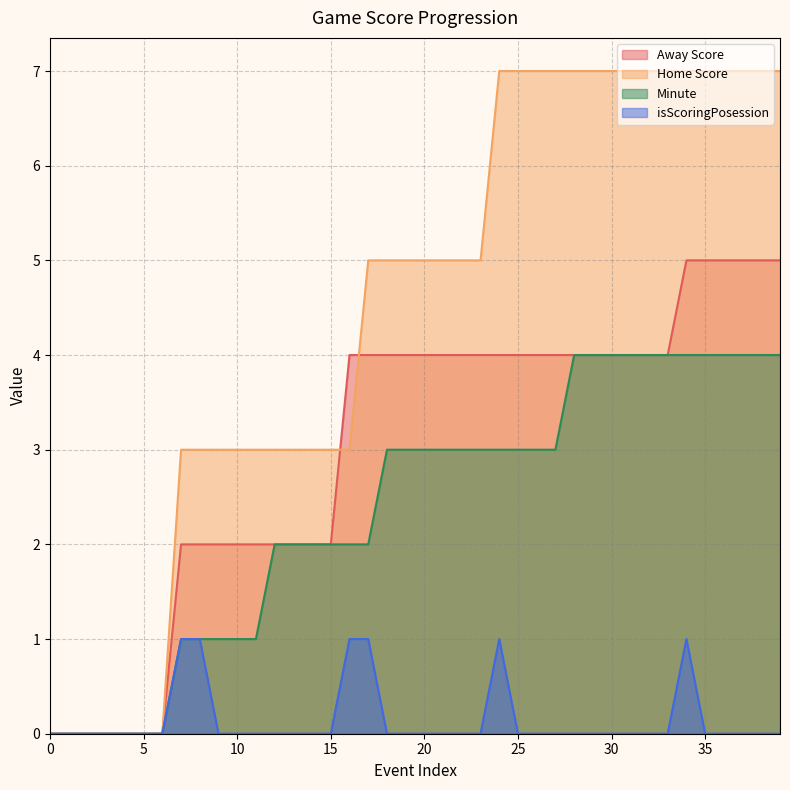

What is the average value of the Away Score series?

3